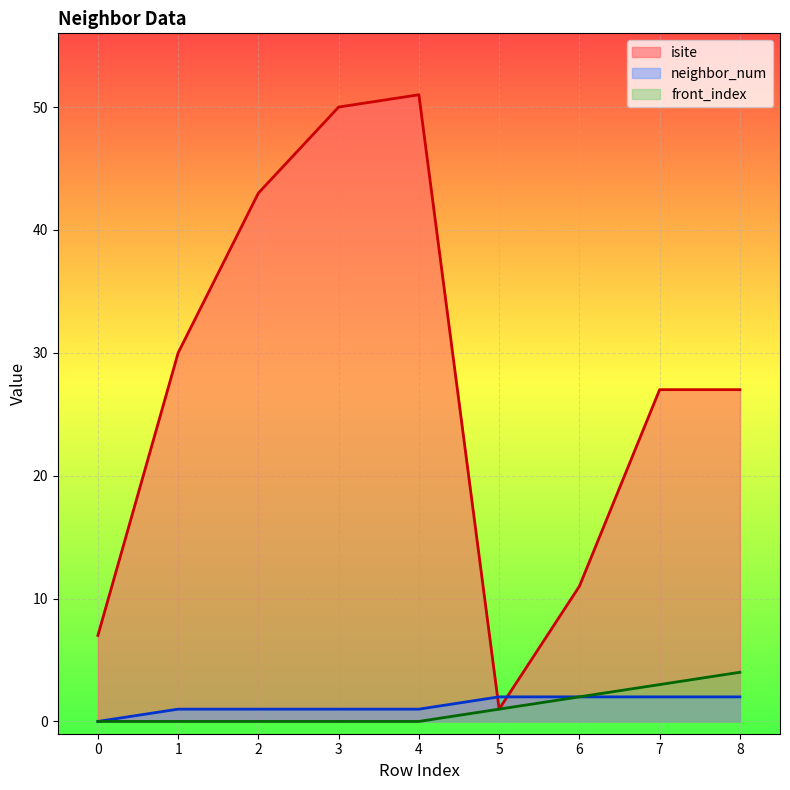

At 5, list the series in order from largest to smallest.

neighbor_num, isite, front_index